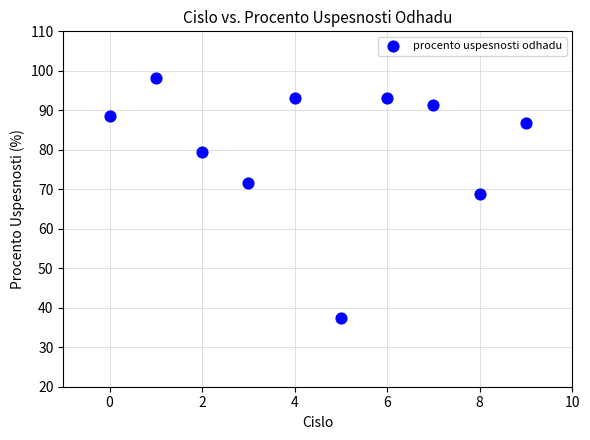

What is the range of Y values (max minus min)?

60.8